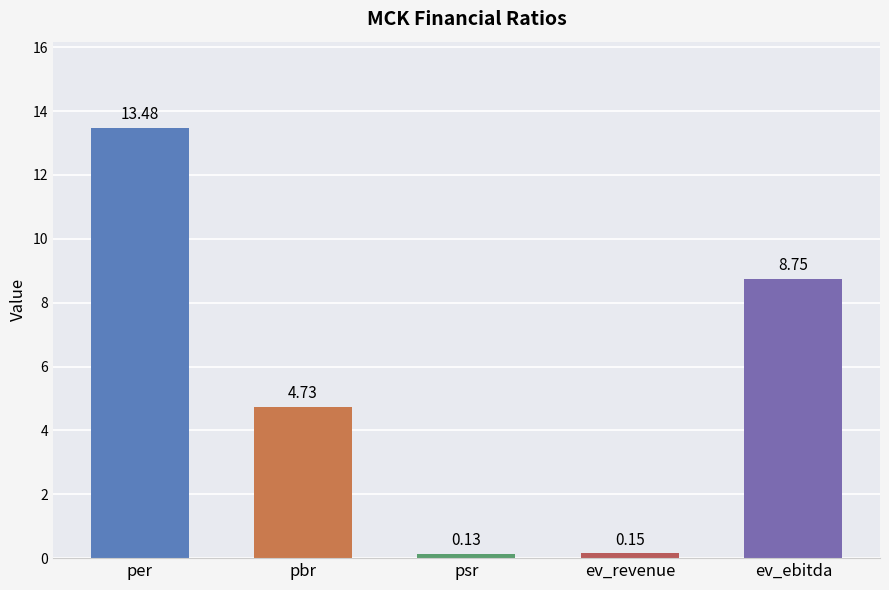

At which category does the chart reach its peak across all series?

per